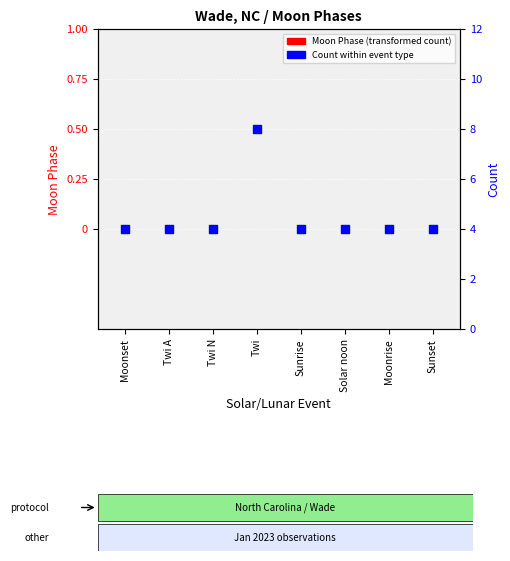

Which series has the largest total across all categories?

Count (events per type)